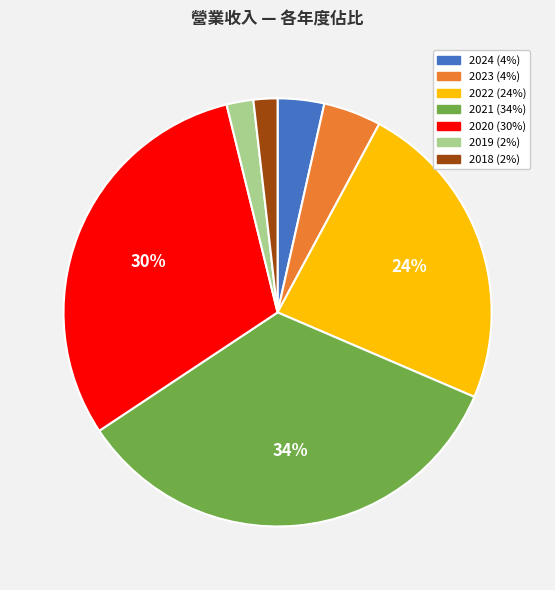

Is there any slice that represents more than half of the pie?

No